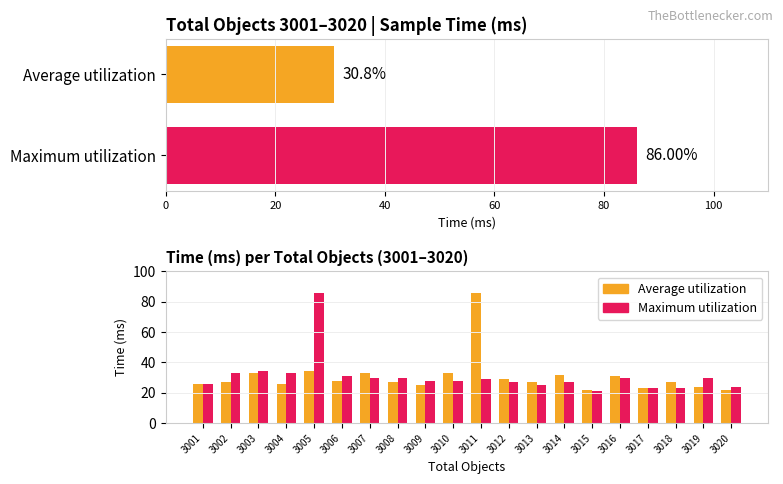

Is it true that Maximum utilization equals 25 at 3013?

True